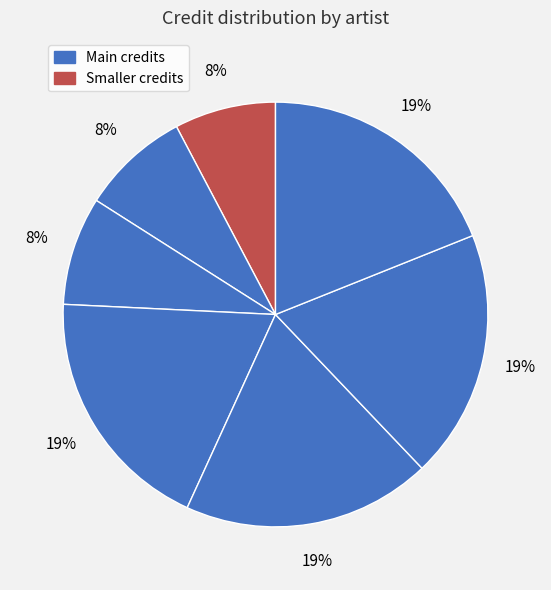

How many slices are in this pie chart?

7